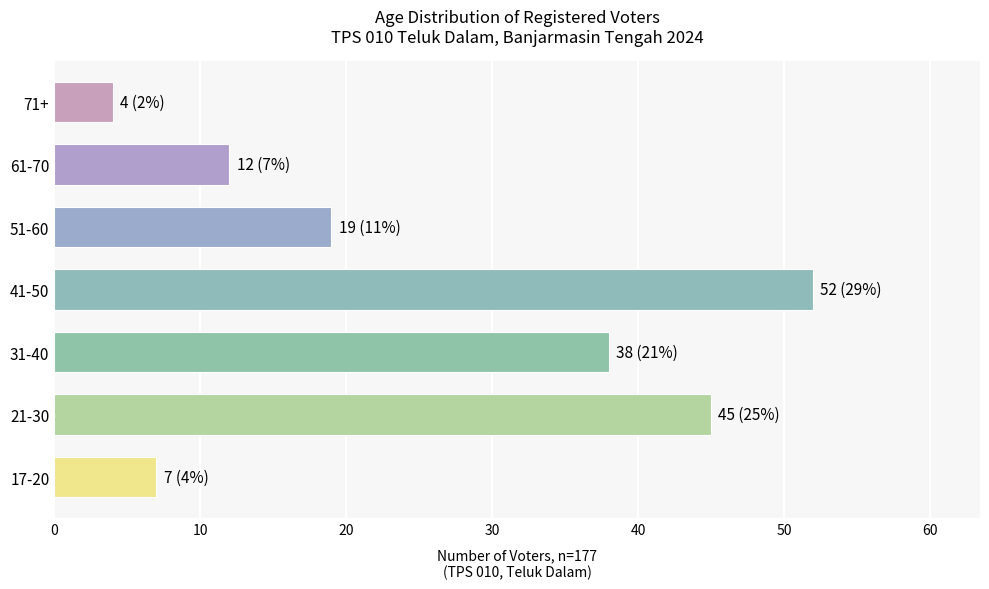

List the labels in order of value, largest first.

41-50, 21-30, 31-40, 51-60, 61-70, 17-20, 71+